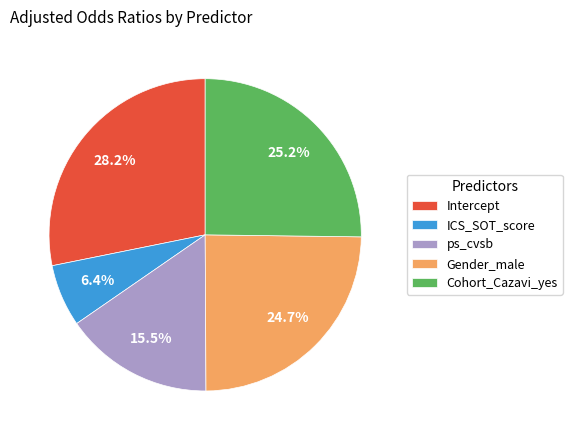

Which has a higher value, ICS_SOT_score or Gender_male?

Gender_male